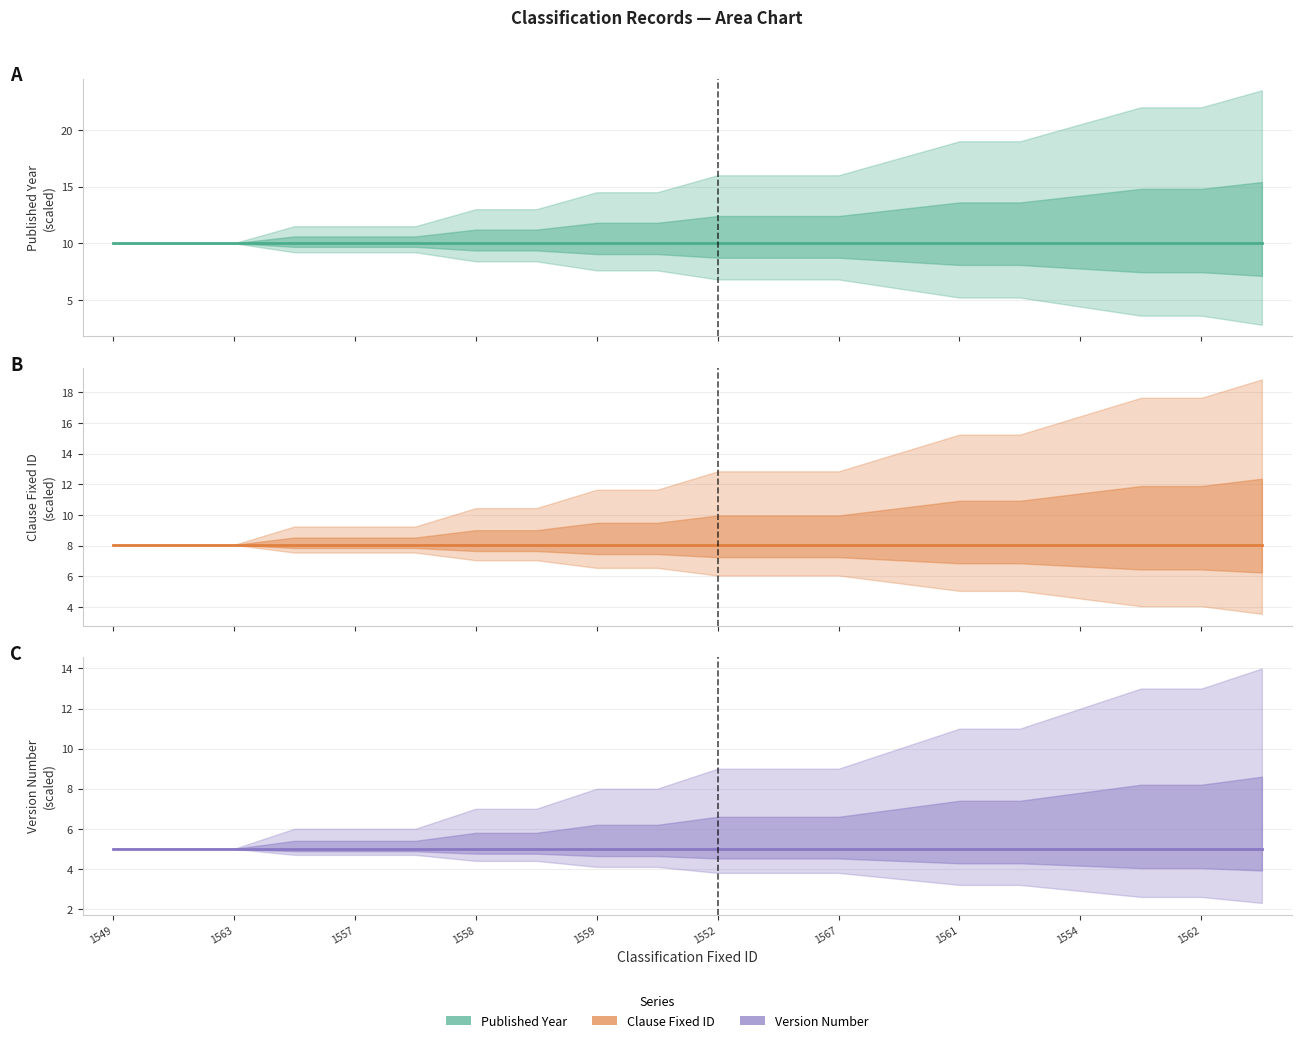

Rank the series at 1562 from lowest to highest value.

Version Number, Clause Fixed ID, Published Year